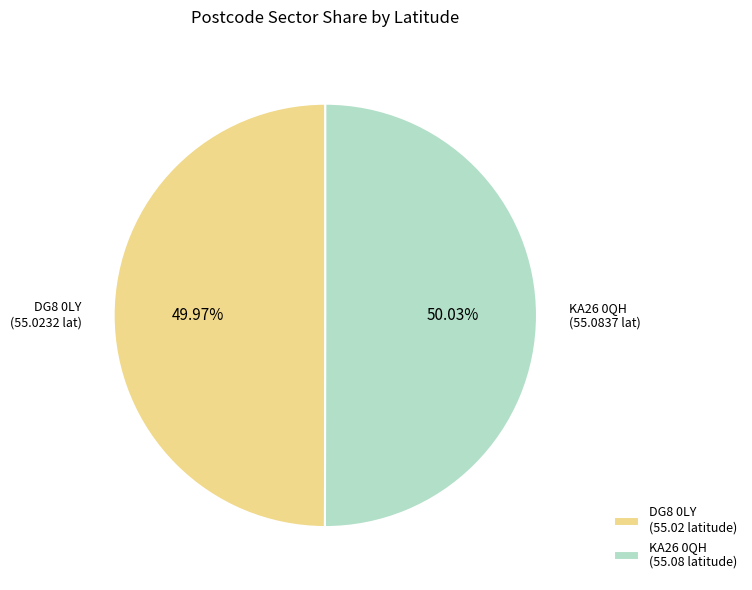

Is there any slice that represents more than half of the pie?

Yes